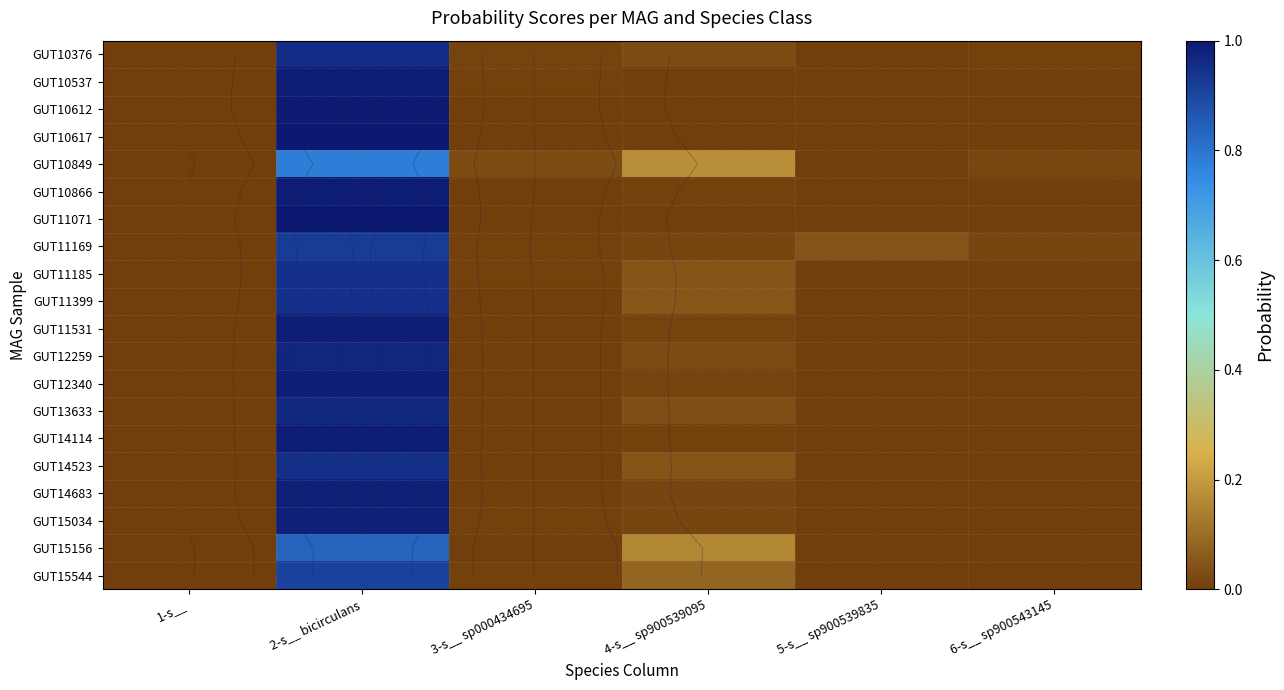

The GUT10866 series shows 0.0 at 1-s__. True or false?

True